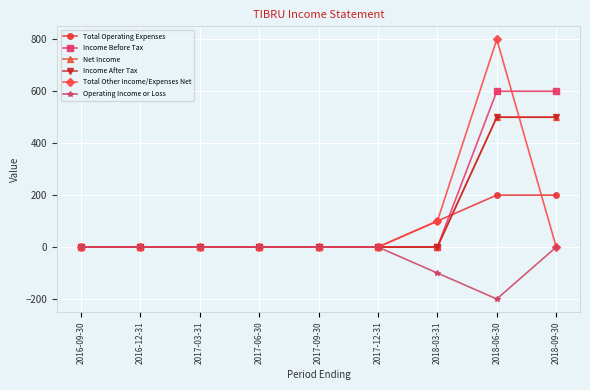

Is this an area chart (filled region under the line)?

No